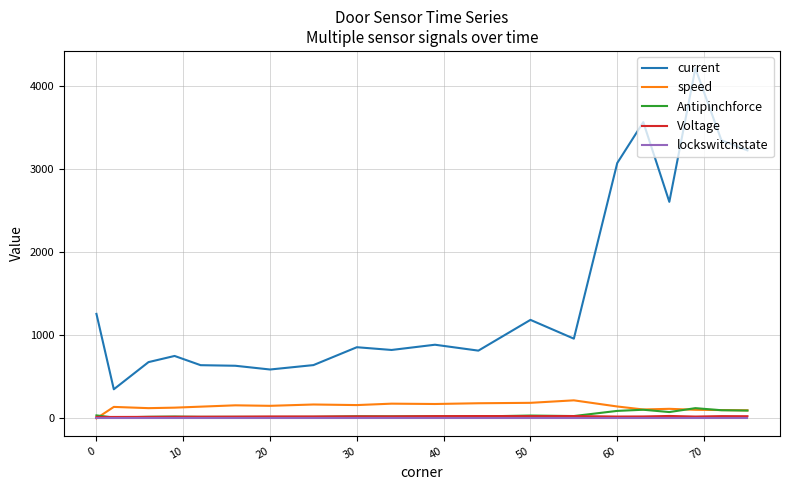

Which series has the largest range (max minus min)?

current